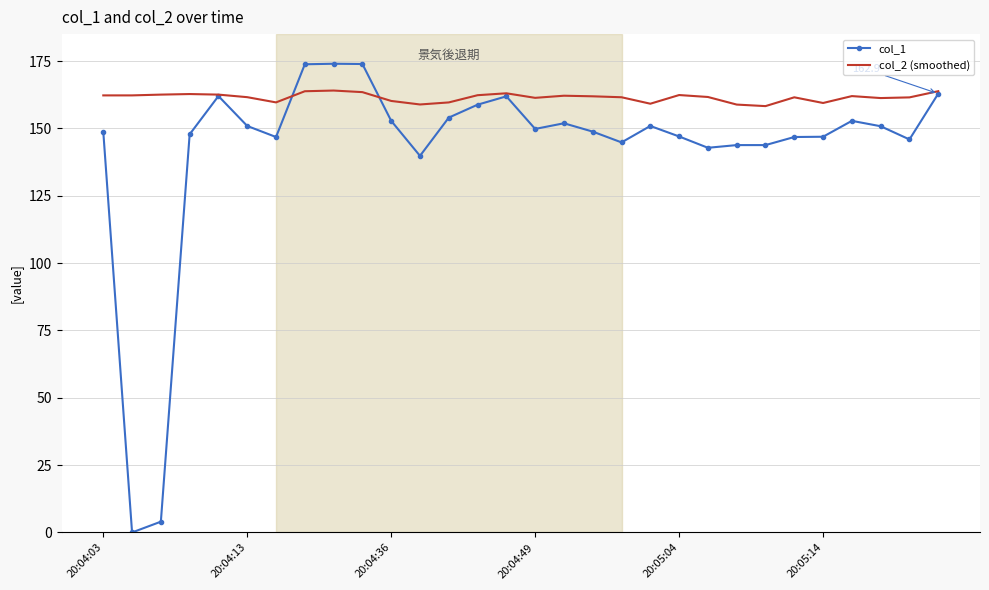

What is the highest value of the col_1 series?

174.0